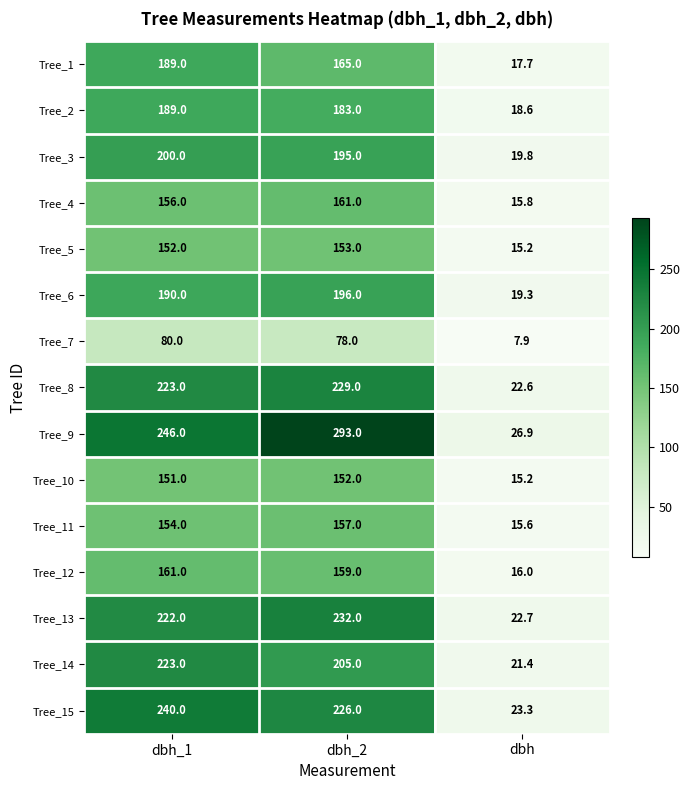

What is the difference between the maximum and minimum values in the Tree_15 series?

216.7